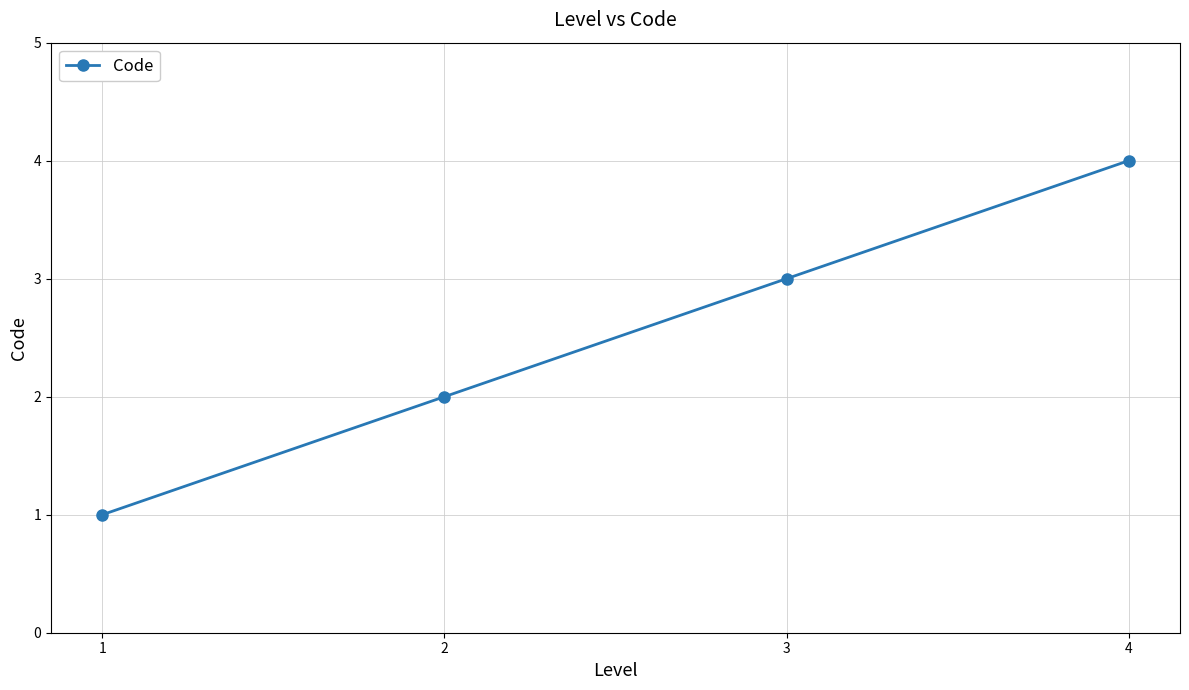

What is the value of the 3rd point from the left?

3